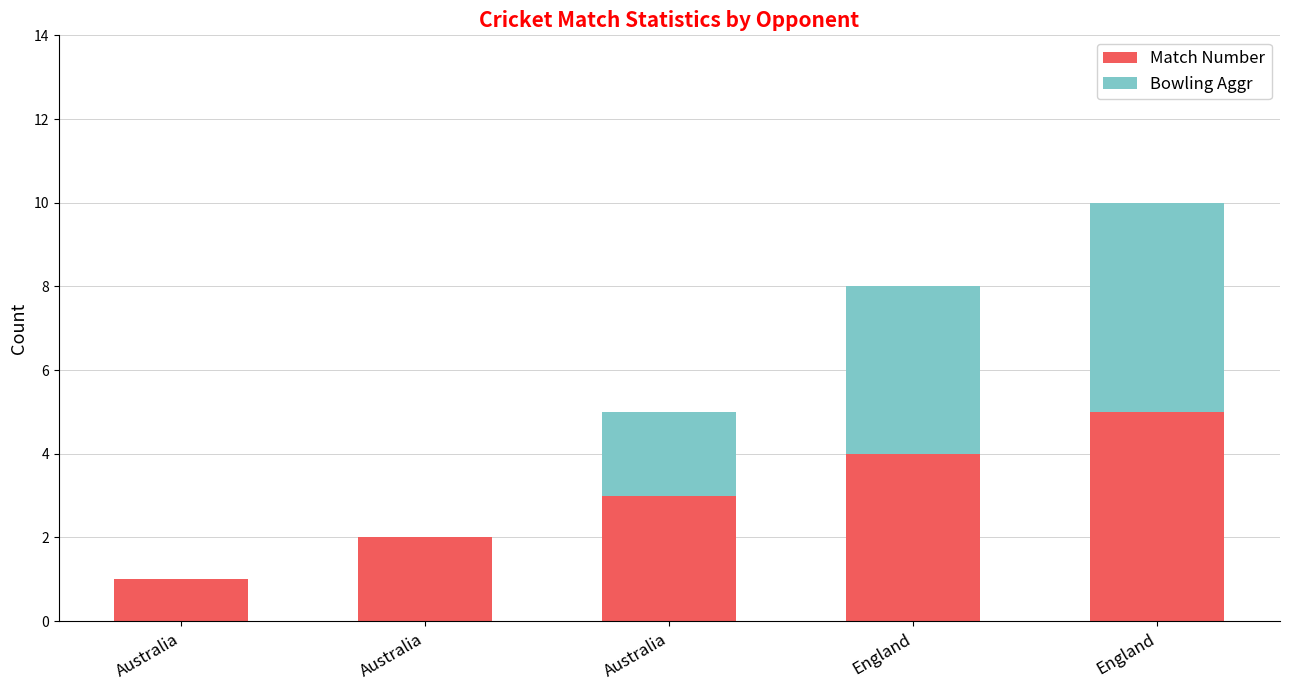

How many series are shown in this chart?

2